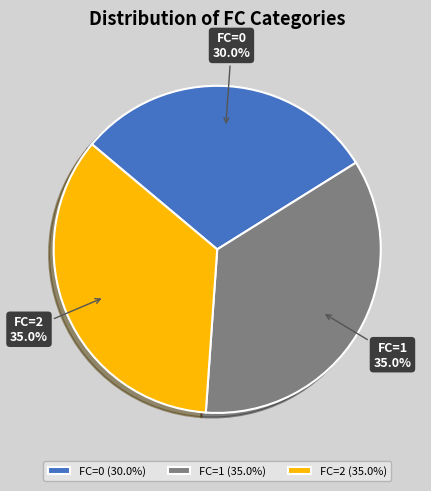

Approximately how many times larger is the value at FC=0 compared to FC=2?

0.9